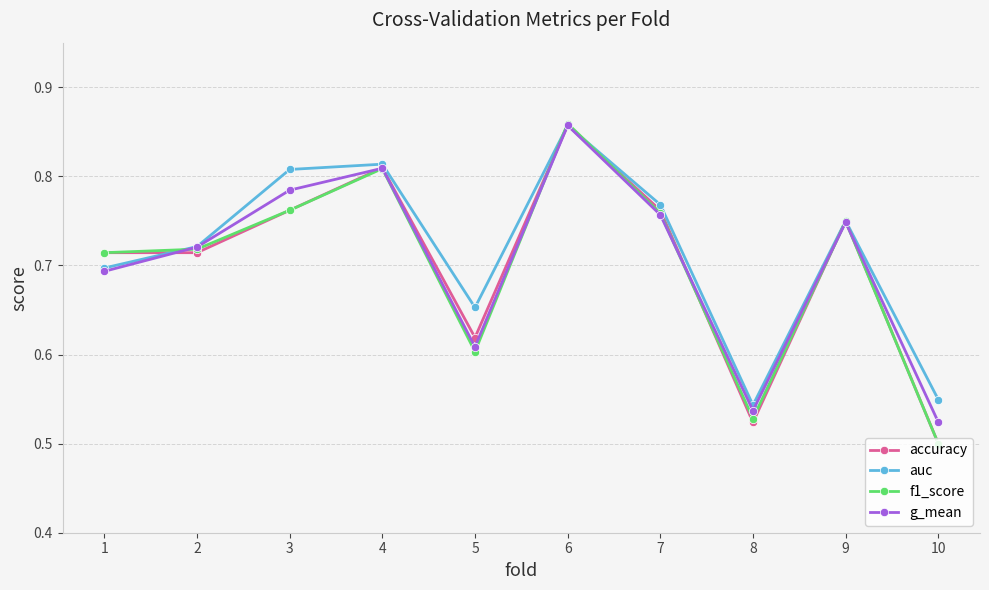

Which category has the lowest value in the g_mean series?

10